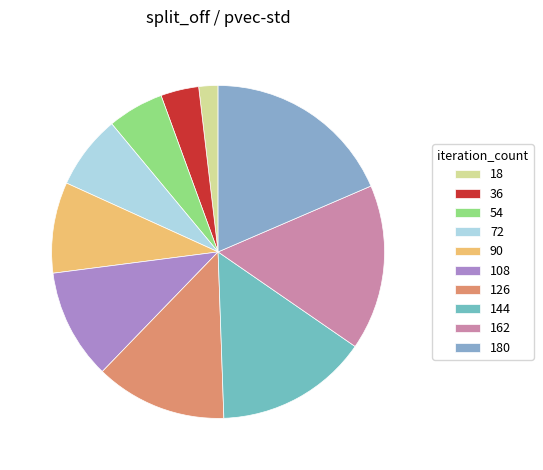

How many segments does this pie chart have?

10